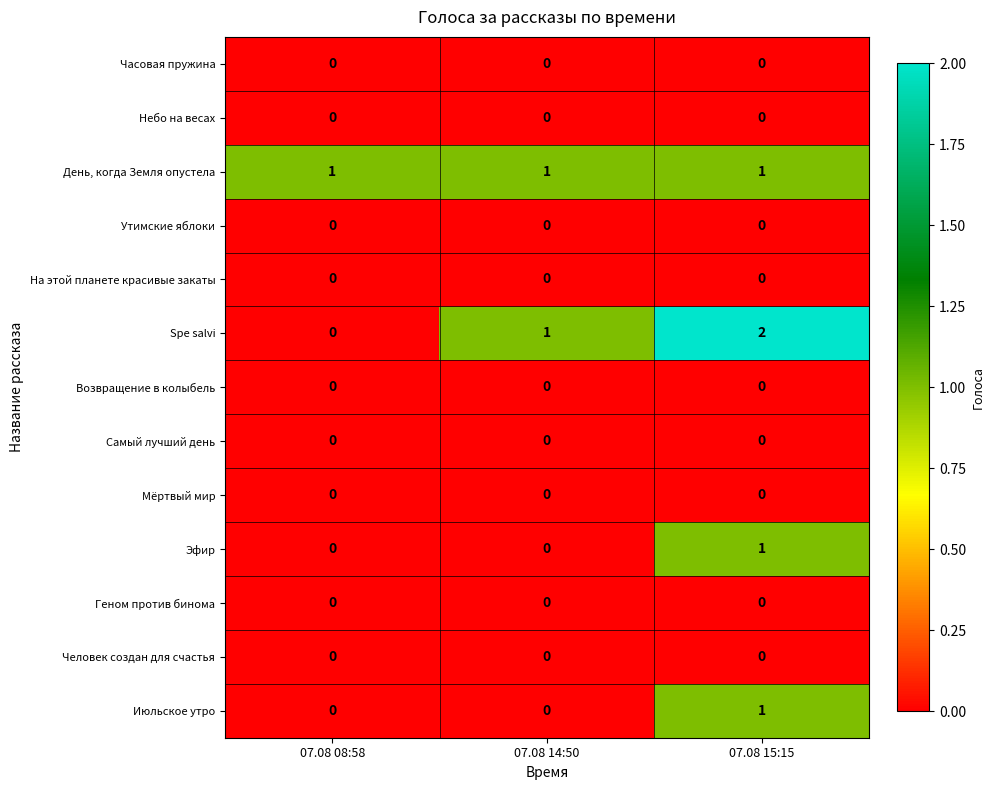

Which series changed the most between 07.08 08:58 and 07.08 15:15?

Spe salvi